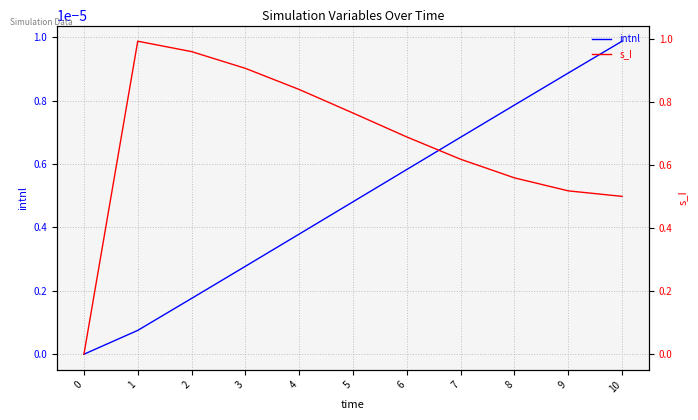

True or false: s_I has more than 1 interior local peaks.

False